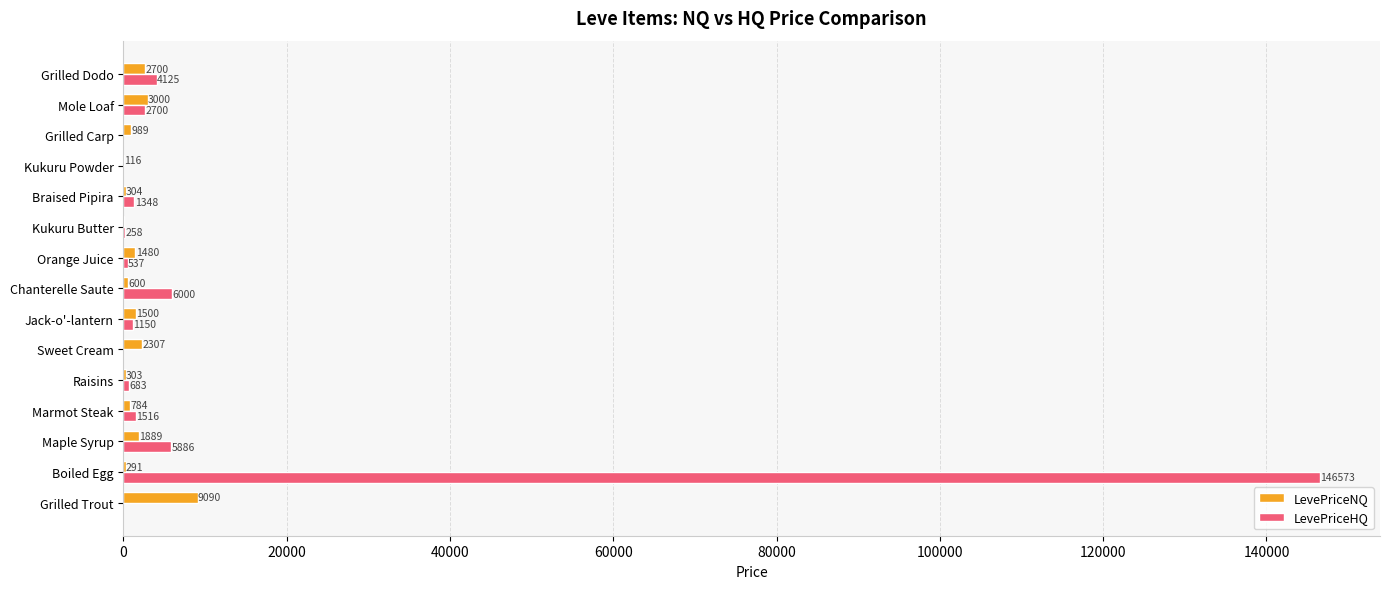

At which label is LevePriceNQ closest to 4566?

Mole Loaf